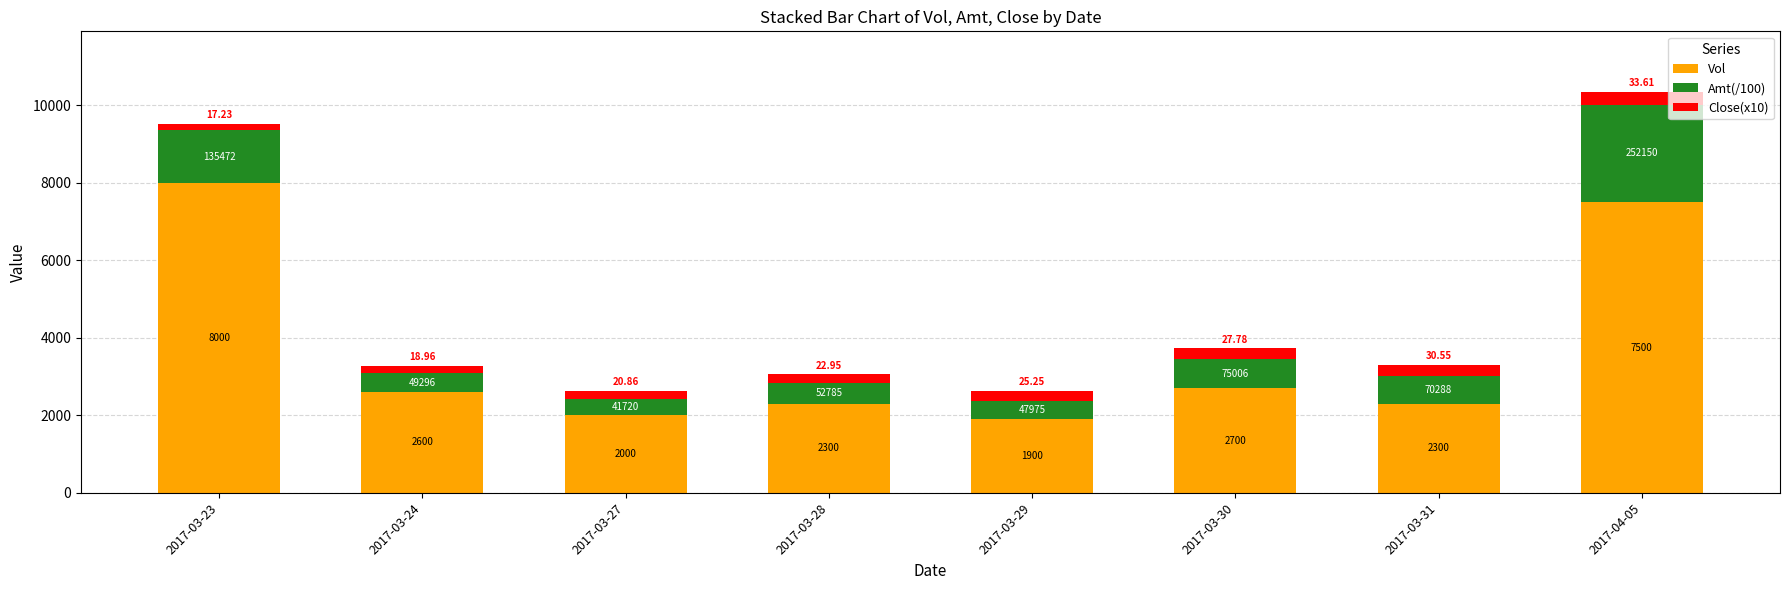

Does the chart contain any negative values?

No